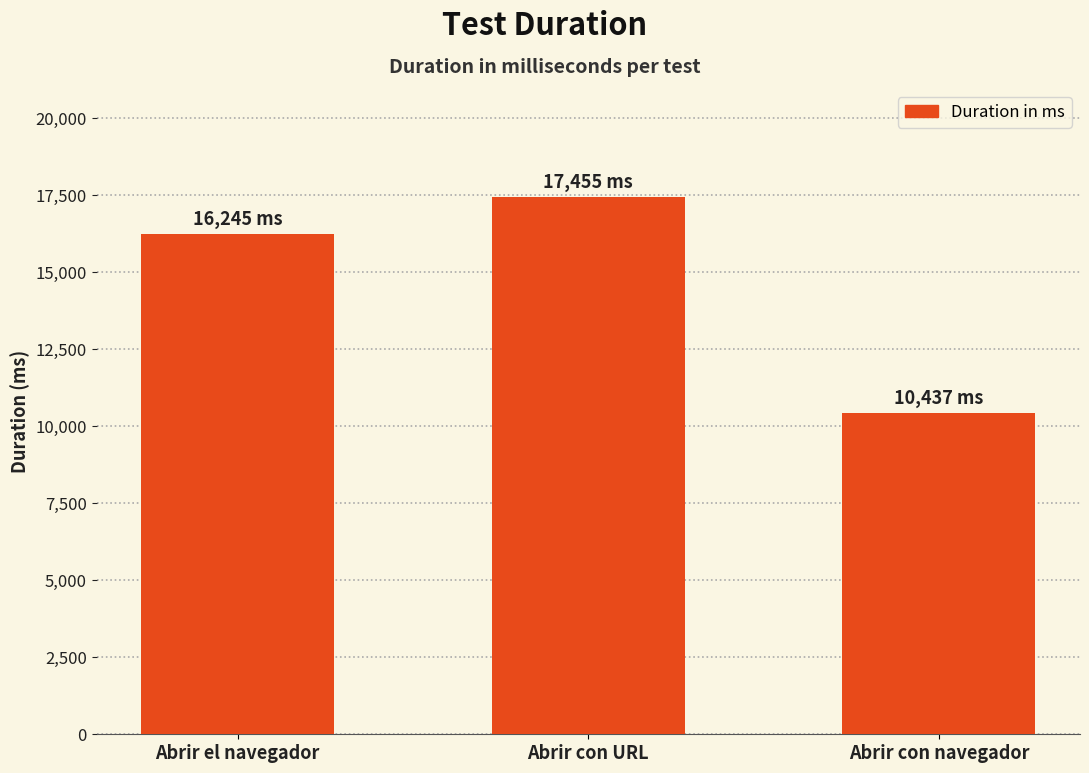

Reading left to right, what are all the values shown in this chart?

Abrir el navegador=16245	Abrir con URL=17455	Abrir con navegador=10437